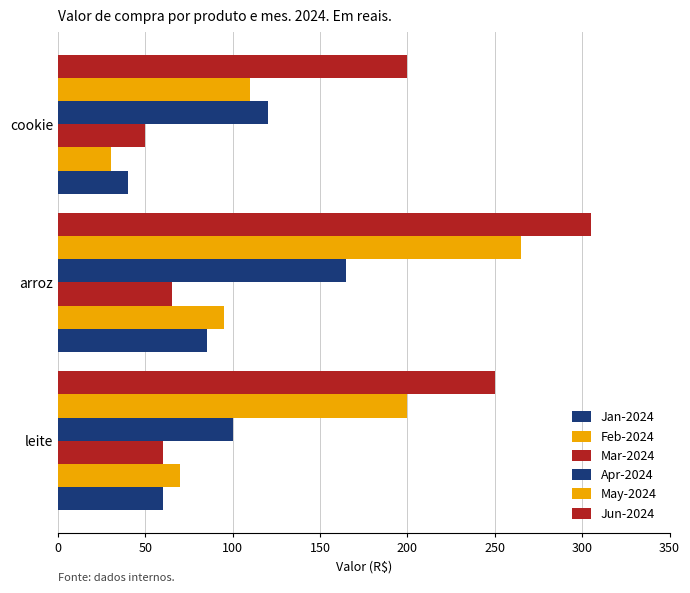

How many distinct data groups are displayed?

6